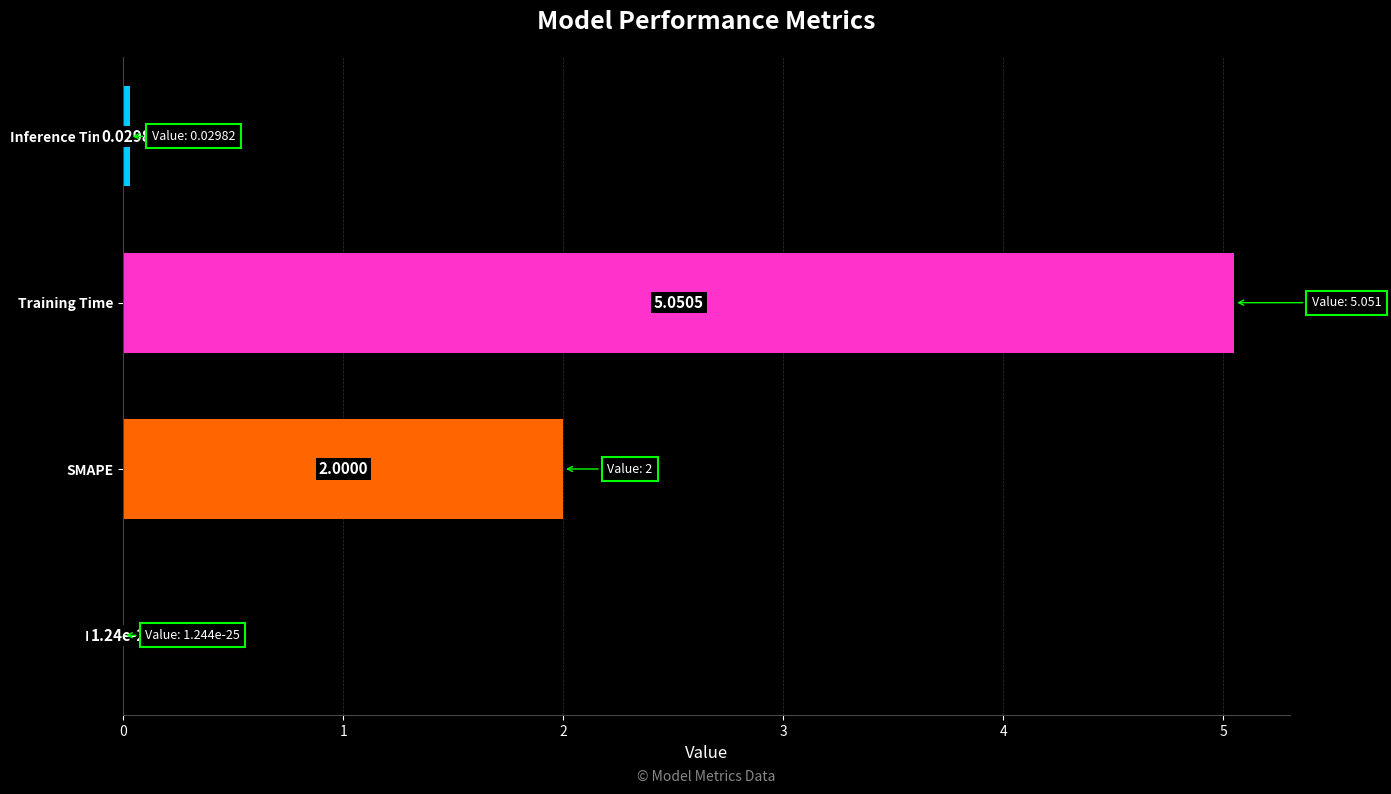

What is the change in value from MSE to SMAPE?

+2.0